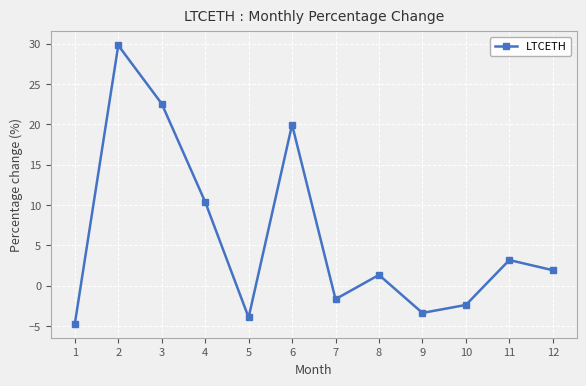

Which has a higher value, 12 or 10?

12